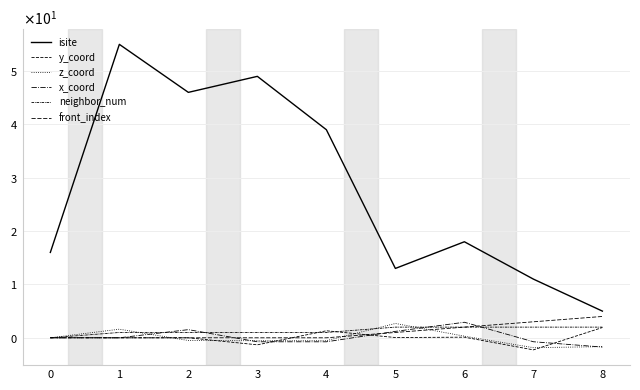

Reading left to right, what are all the values shown in this chart?

isite: 16.0	55.0	46.0	49.0	39.0	13.0	18.0	11.0	5.0
y_coord: 0.0	0.0	-0.0	-1.3	1.3	0.0	0.1	-2.3	1.9
z_coord: 0.0	1.6	-0.5	-0.5	-0.5	2.7	0.3	-1.9	-1.7
x_coord: 0.0	0.0	1.5	-0.7	-0.8	1.2	2.9	-0.7	-1.7
neighbor_num: 0.0	1.0	1.0	1.0	1.0	2.0	2.0	2.0	2.0
front_index: 0.0	0.0	0.0	0.0	0.0	1.0	2.0	3.0	4.0